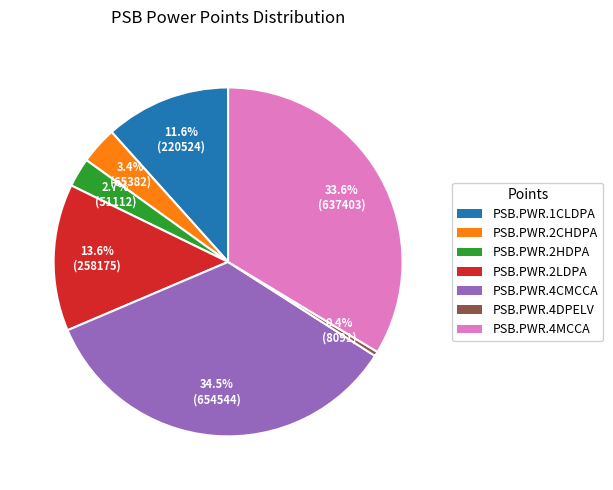

Do PSB.PWR.1CLDPA and PSB.PWR.4DPELV together represent more than half of the pie?

No